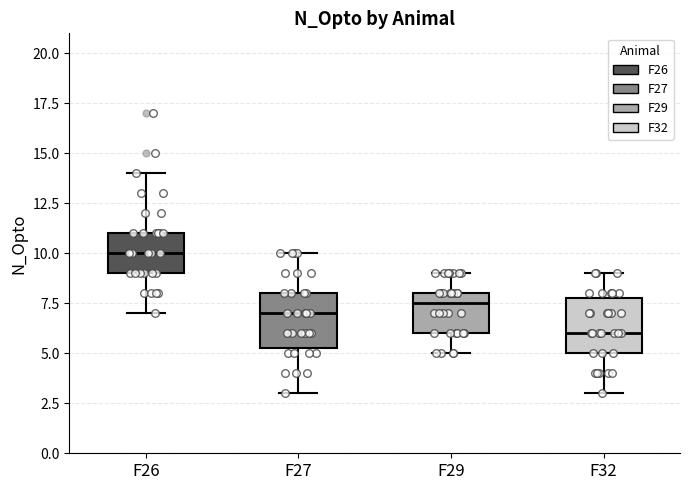

Reading left to right, transcribe this box plot: for each box, give where its median line is, the range the box spans, and where its two whiskers end, as read against the y-axis. The values are not printed on the chart, so give them approximately, as read against the axis.

F26: median 10.0, box 9.0 to 11.0, whiskers 7.0 to 14.0
F27: median 7.0, box 5.5 to 8.0, whiskers 3.0 to 10.0
F29: median 7.5, box 6.0 to 8.0, whiskers 5.0 to 9.0
F32: median 6.0, box 5.0 to 8.0, whiskers 3.0 to 9.0